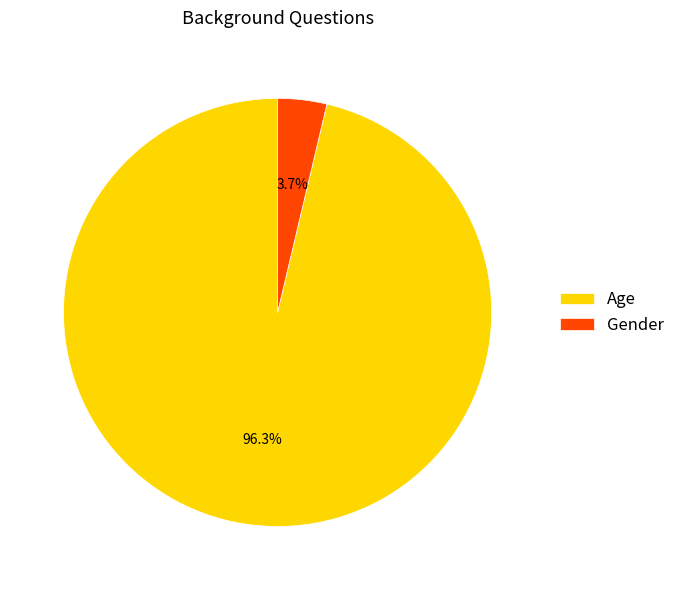

Between Age and Gender, which is larger?

Age